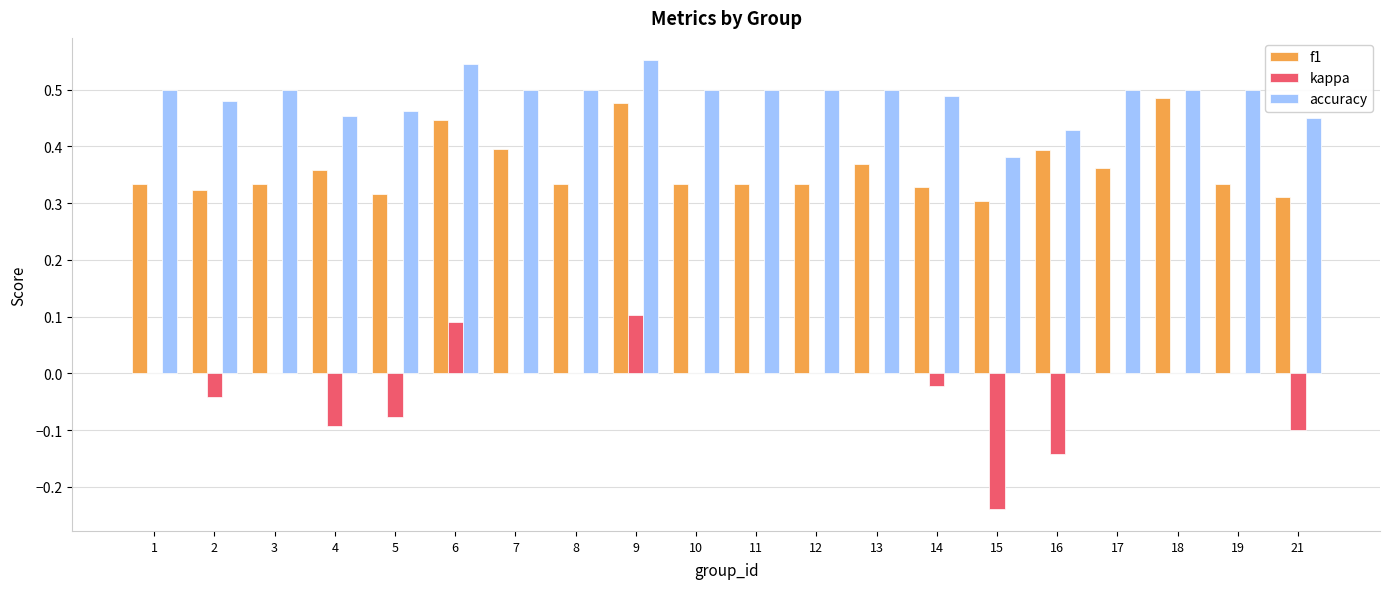

True or false: f1 has a value of 0.4 at 6.

True